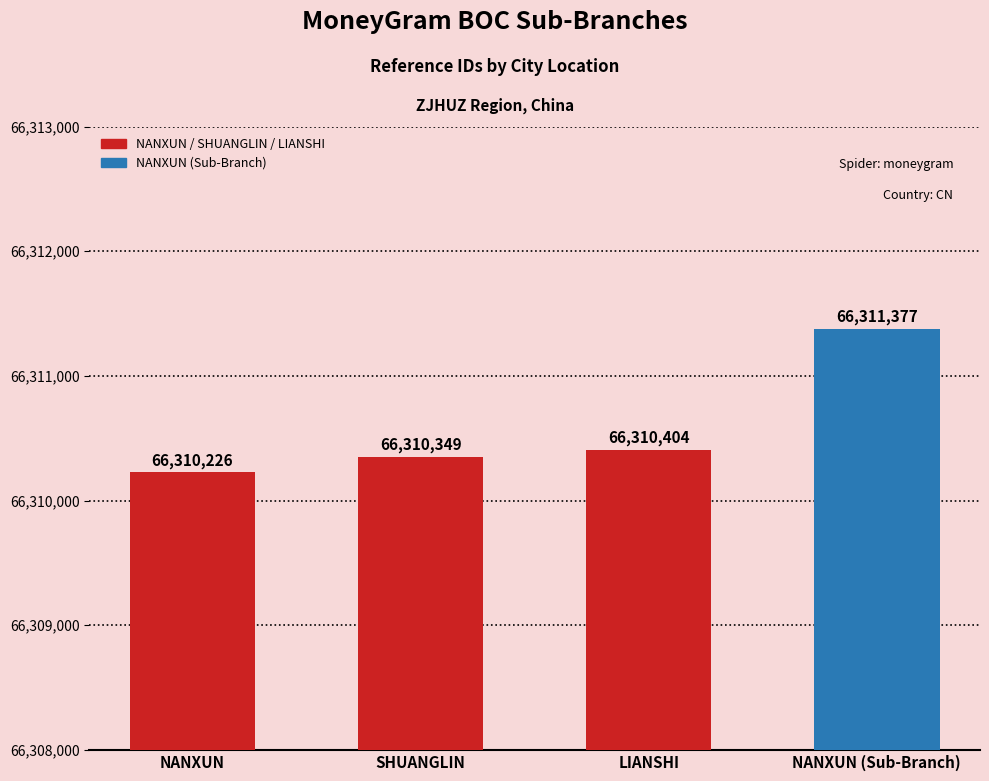

Which label corresponds to the smallest value in the chart?

NANXUN